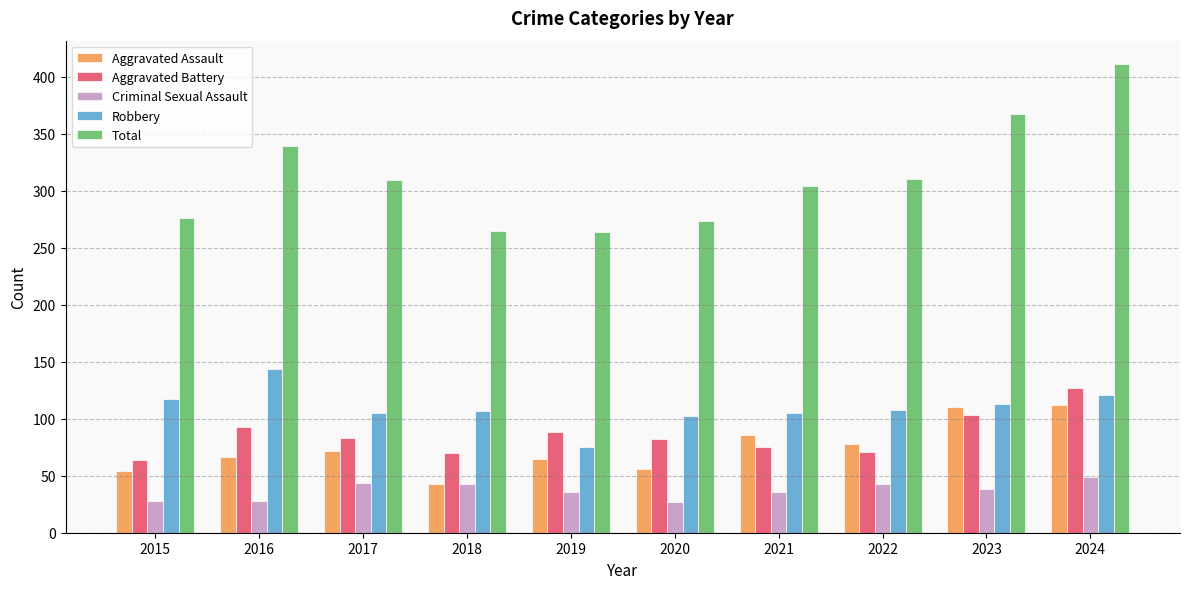

Count the number of categories in the chart.

10